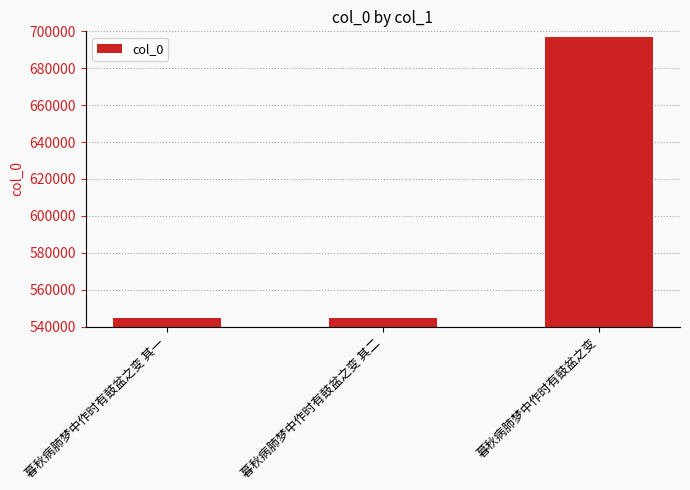

What is the label of the 1st bar from the right?

暮秋病肺梦中作时有鼓盆之变